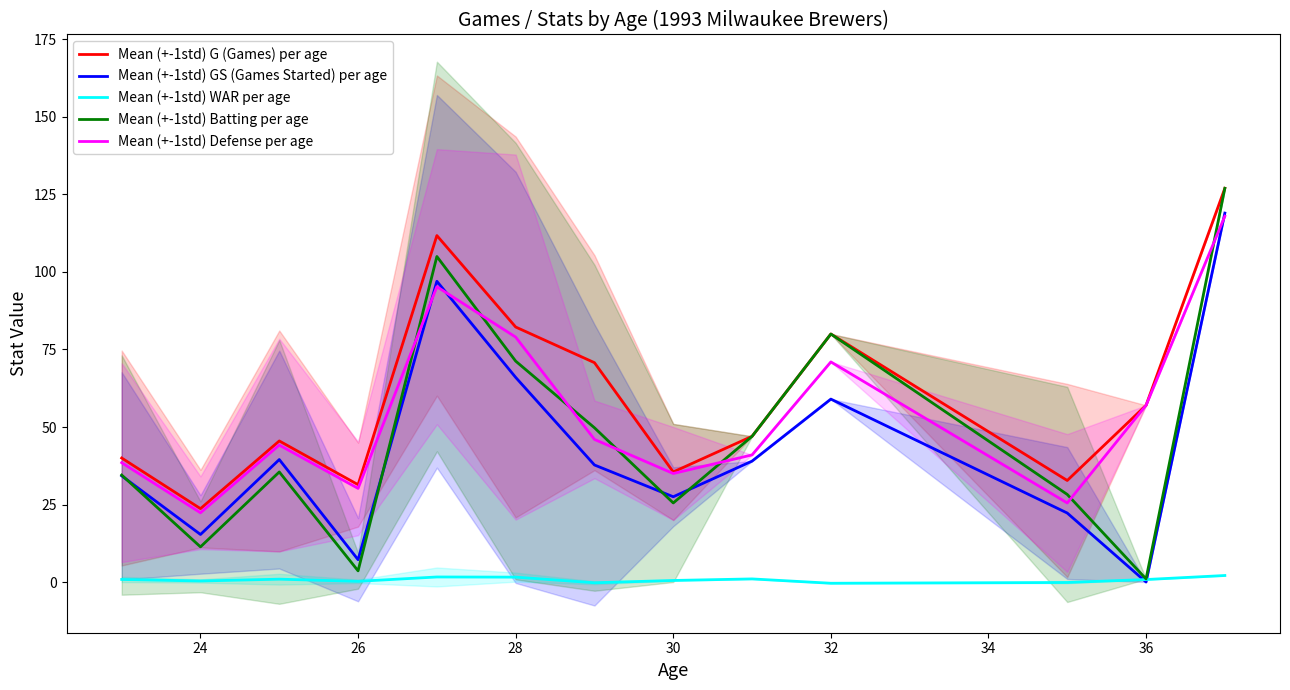

True or false: Mean (+-1std) G (Games) per age and Mean (+-1std) WAR per age intersect in this chart.

False